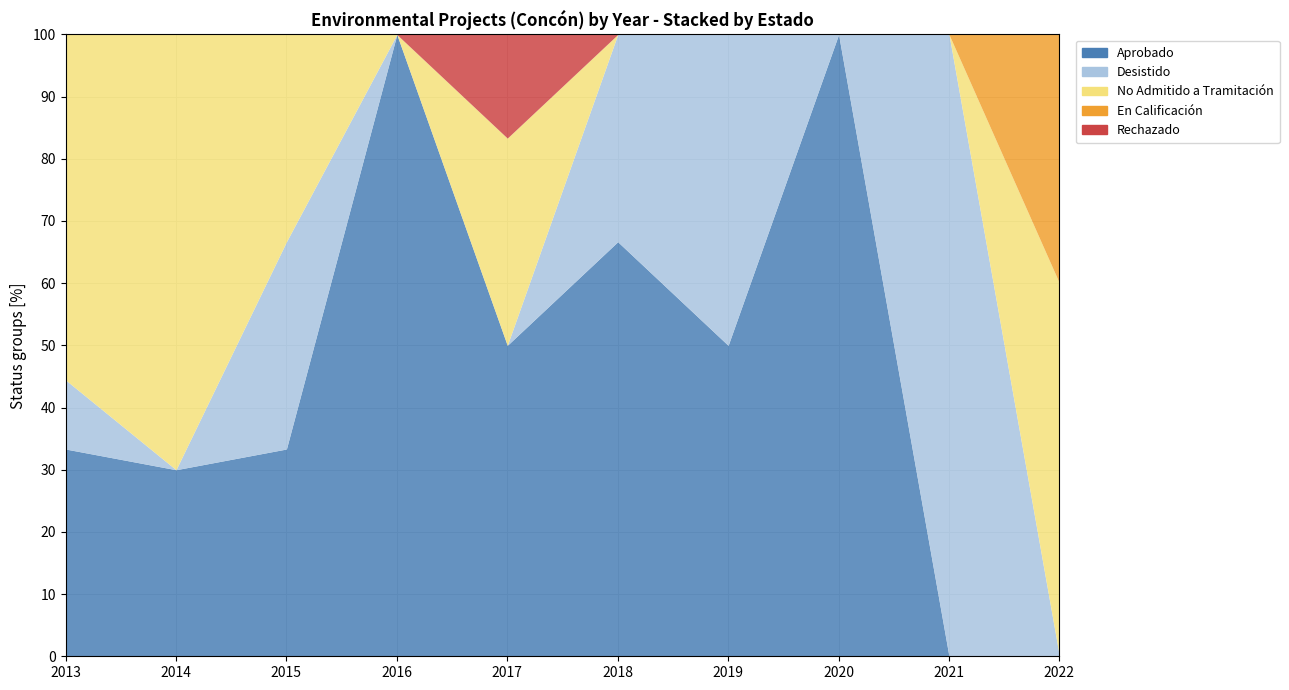

Which series ends up on top after the final intersection of En Calificación and Desistido?

En Calificación